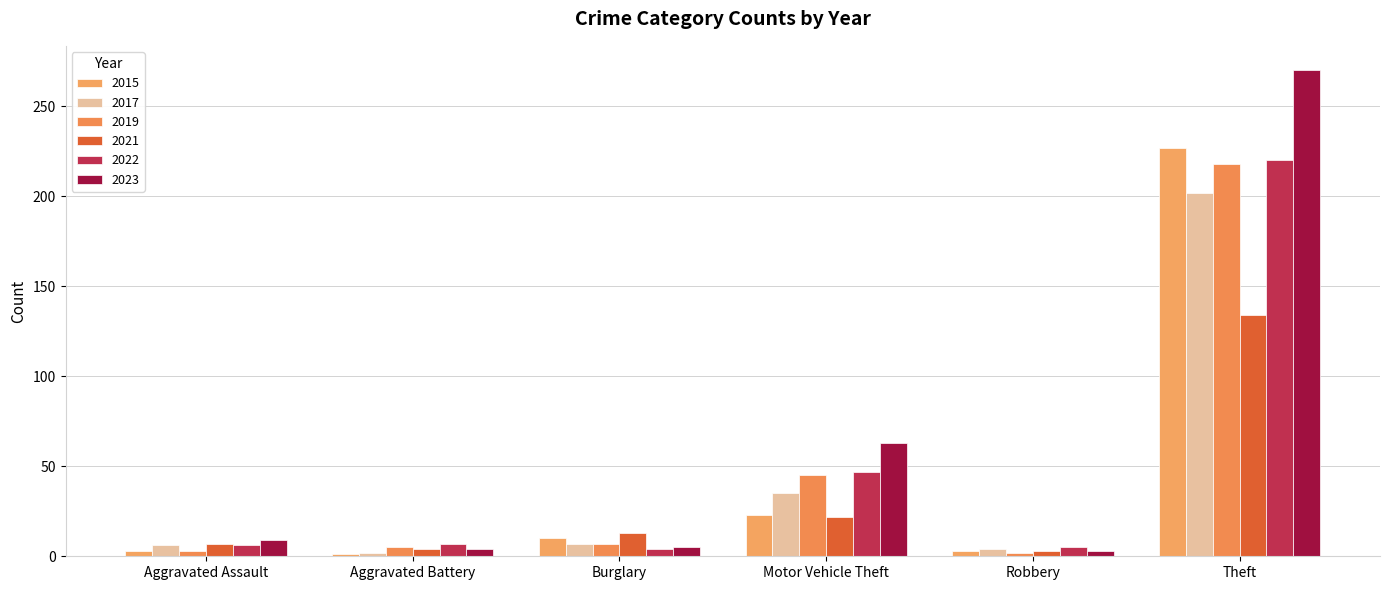

How many bars are there in each group?

6